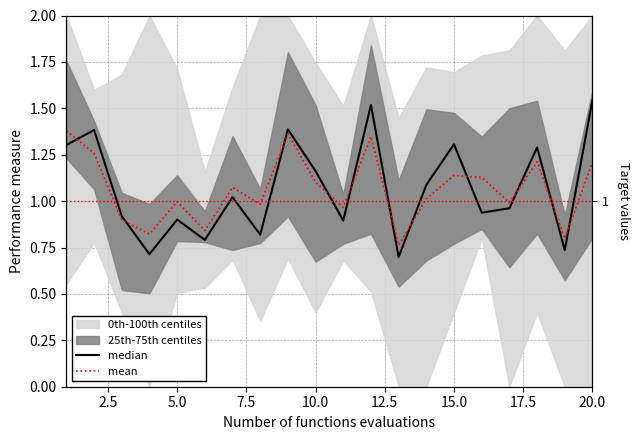

What is the difference between the highest and lowest values at 17.5?

0.2